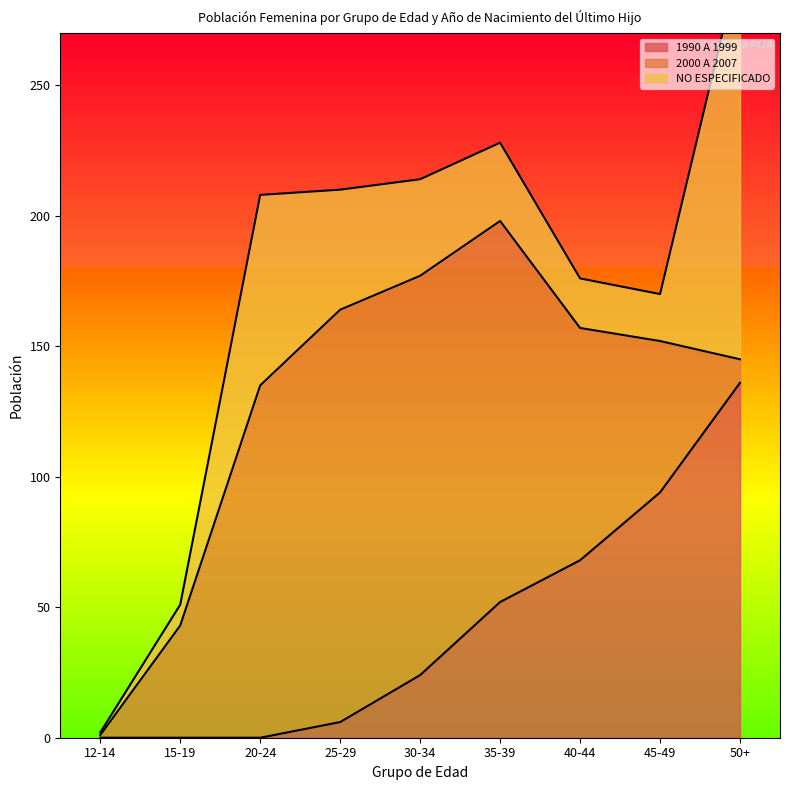

Which series has the largest total across all categories?

2000 A 2007